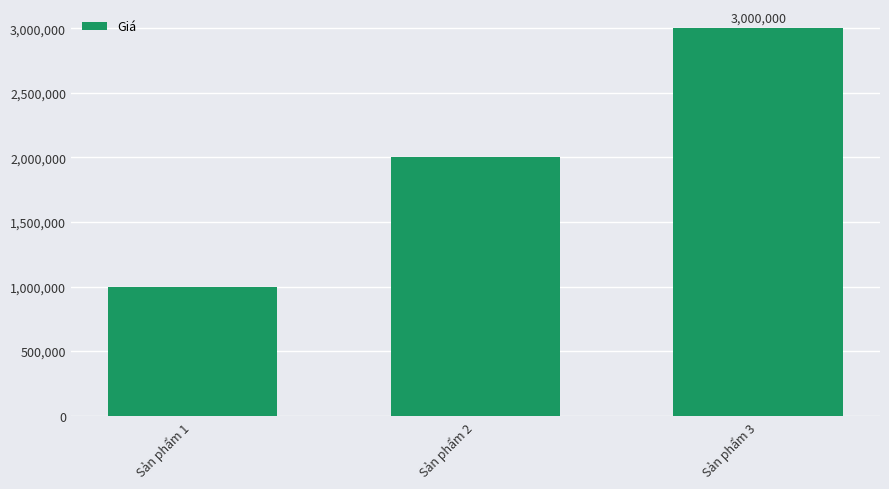

Count the values in the range 1000000 to 3000000.

3